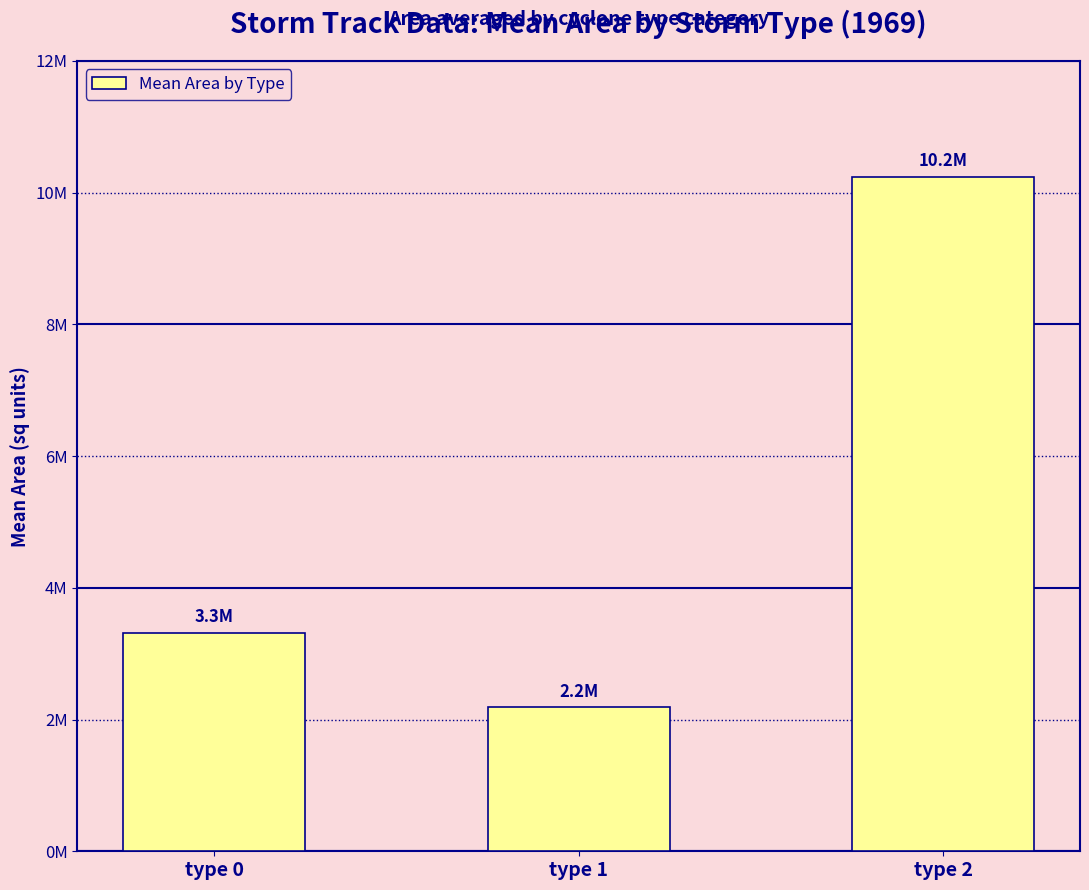

Is it true that the value at type 0 is 3316900?

True